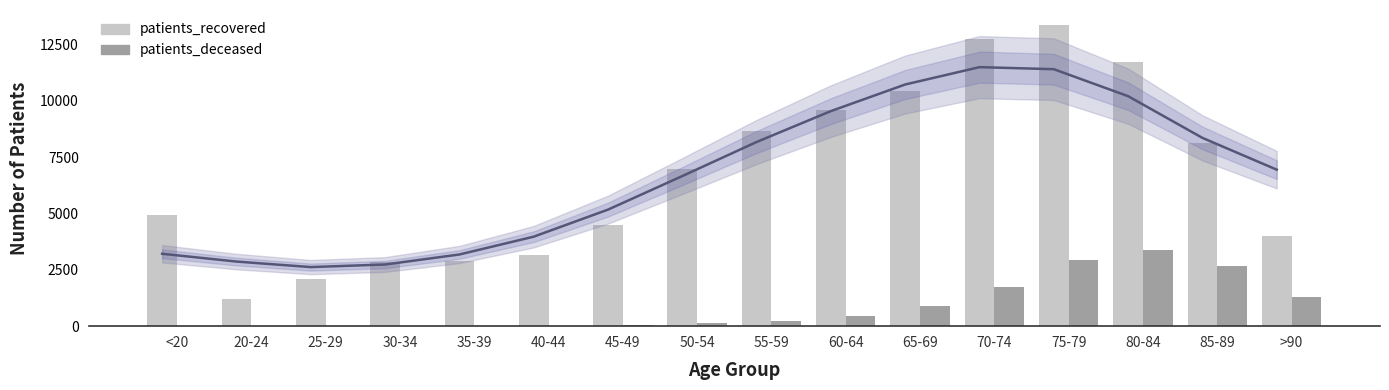

Reading left to right, list all the values displayed in this chart.

patients_recovered: 4926	1225	2087	2839	2887	3158	4490	6958	8635	9592	10440	12753	13351	11716	8125	3995
patients_deceased: 18	4	3	18	19	25	50	128	242	442	887	1750	2939	3376	2651	1285